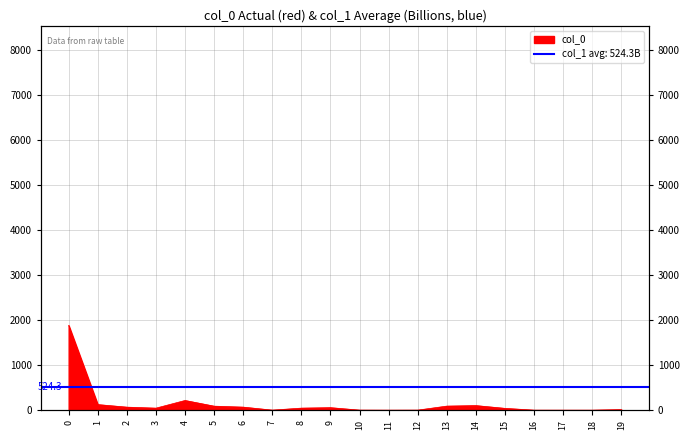

What is the value of the 1st point from the left?

1884.5